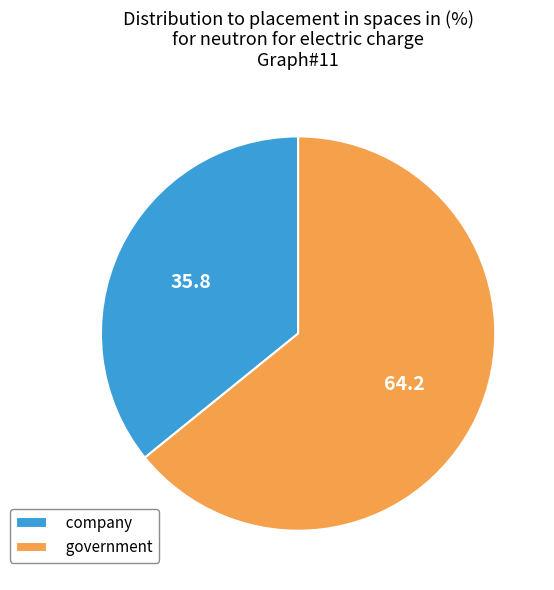

Approximately how many times larger is the value at government compared to company?

1.8